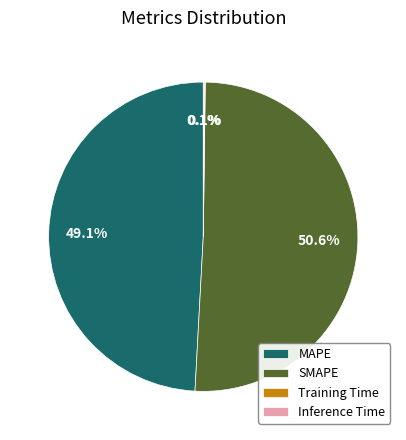

To the nearest percent, what portion does MAPE represent?

49%